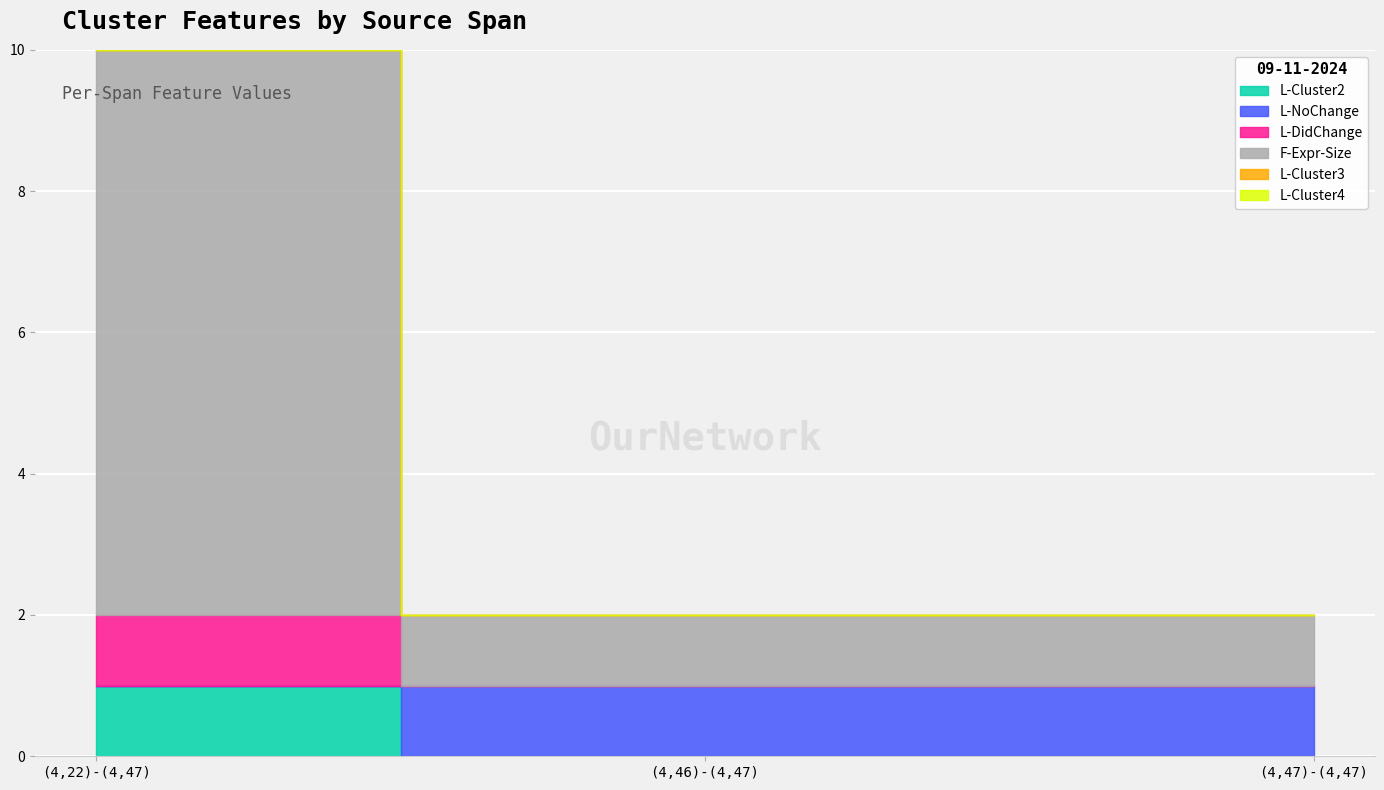

What is the maximum value shown in the chart?

8